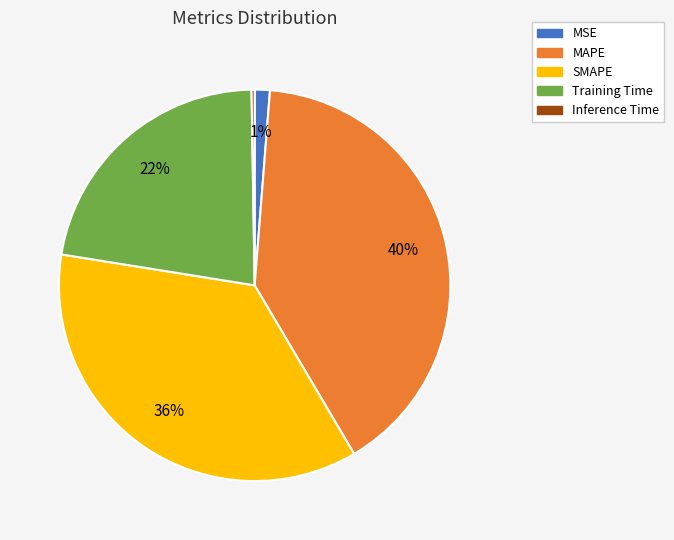

Which slice is the largest?

MAPE